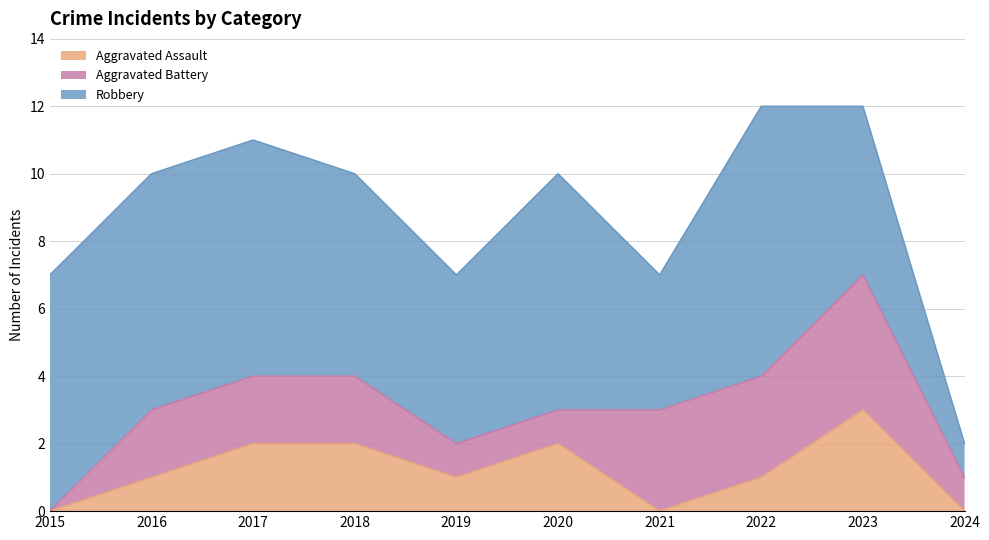

Which label corresponds to the largest value in the chart?

2022